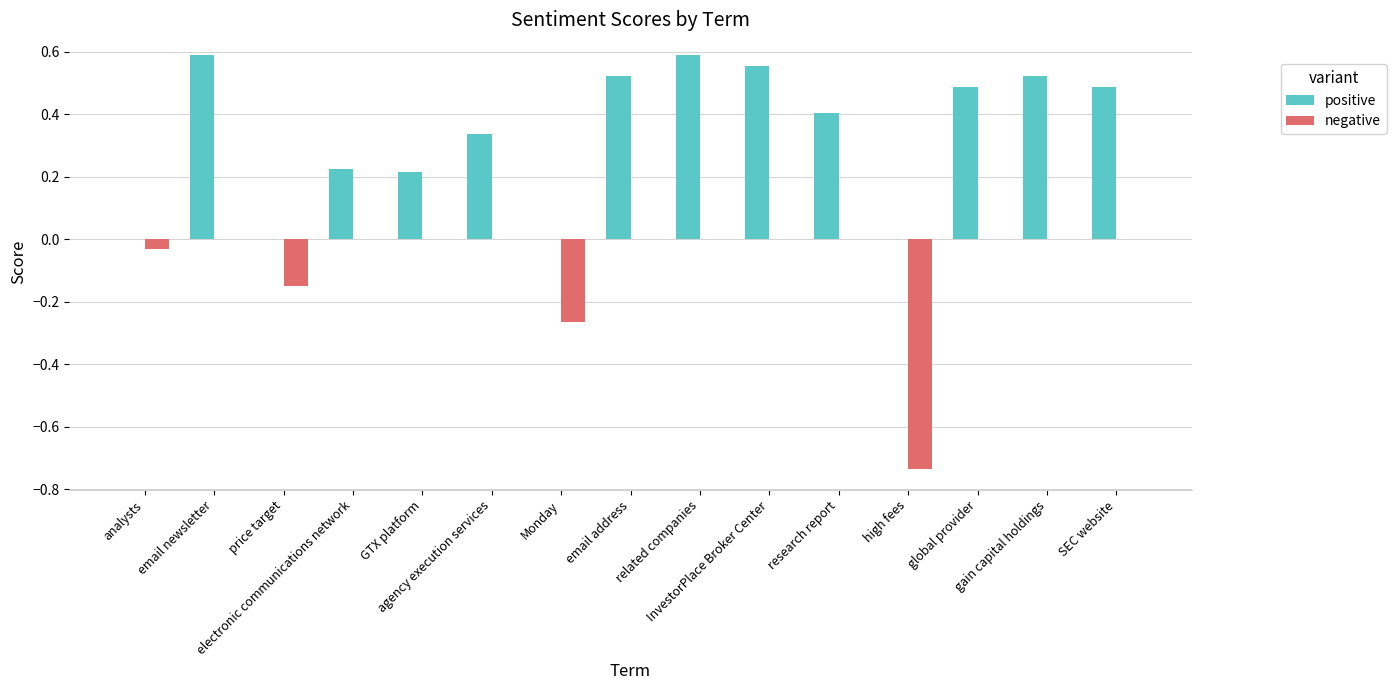

Which series has the largest total across all categories?

positive